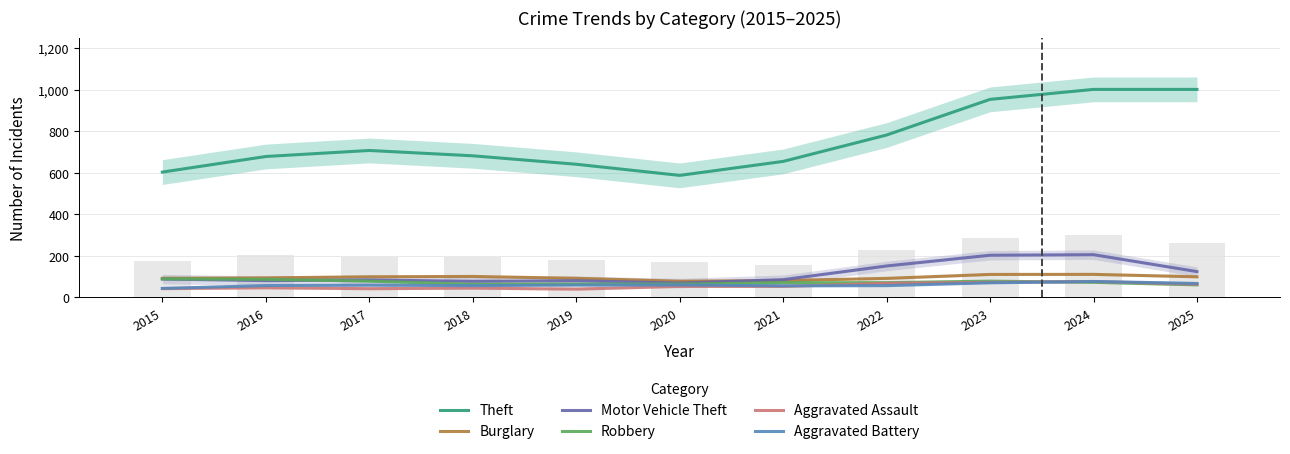

List the labels in order of Burglary value, smallest first.

2020, 2021, 2022, 2019, 2015, 2016, 2017, 2025, 2018, 2023, 2024